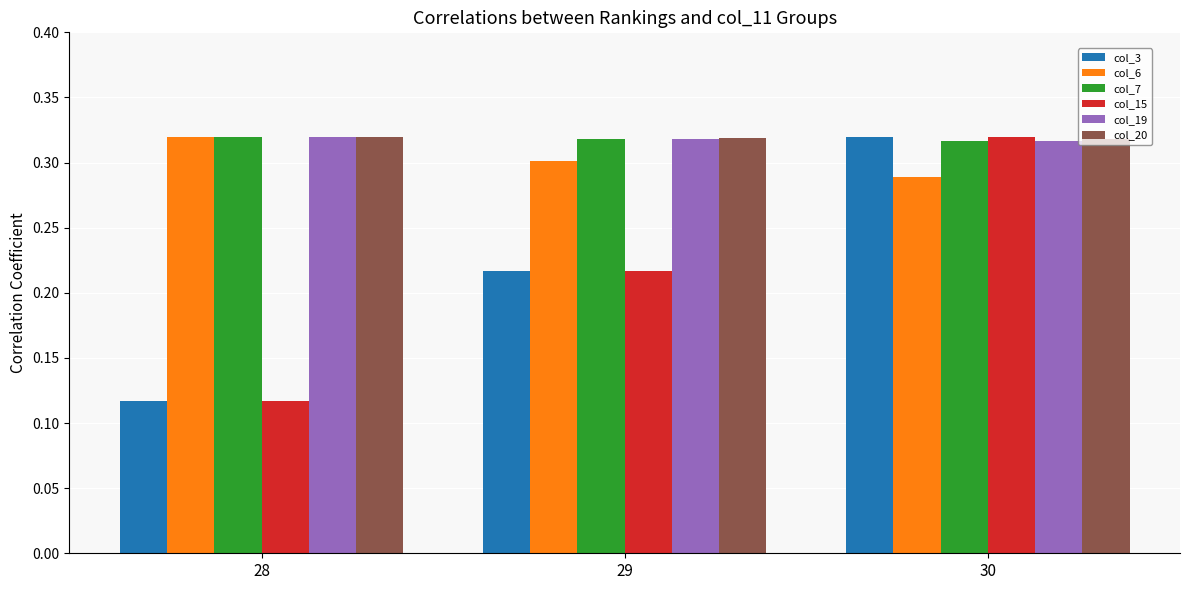

What are all the series names shown in the legend?

col_3, col_6, col_7, col_15, col_19, col_20